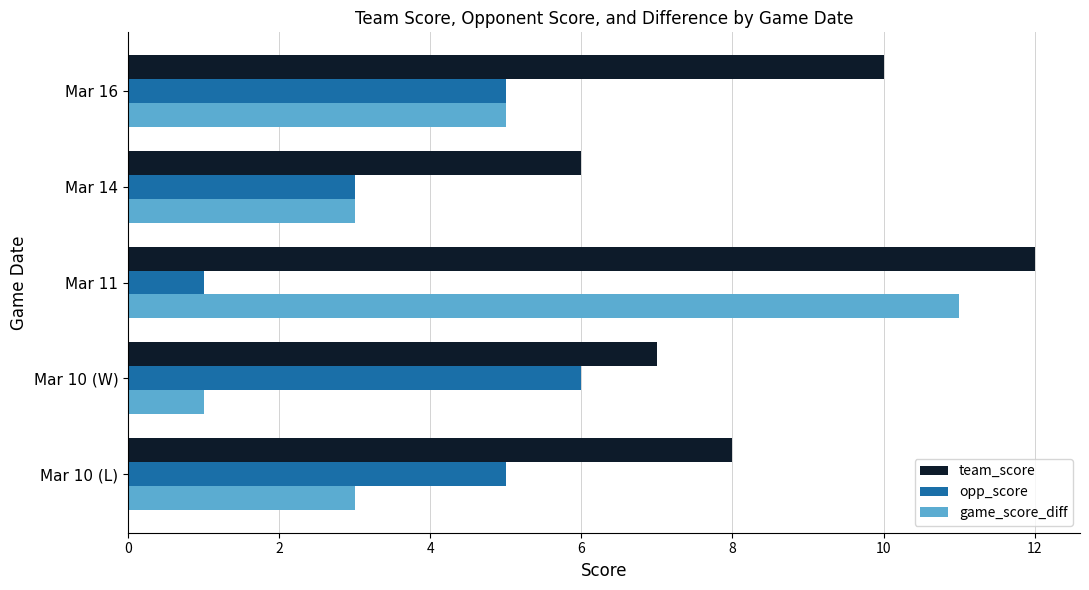

Count the number of data series in this chart.

3